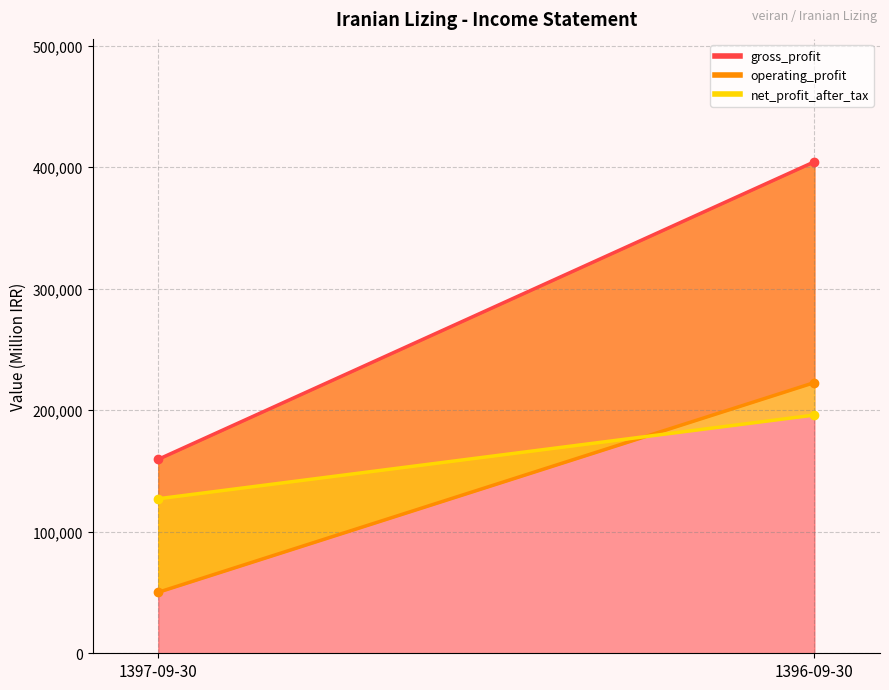

Reading left to right, what are all the values shown in this chart?

gross_profit: 159580	404406
operating_profit: 50193	222725
net_profit_after_tax: 127147	196018